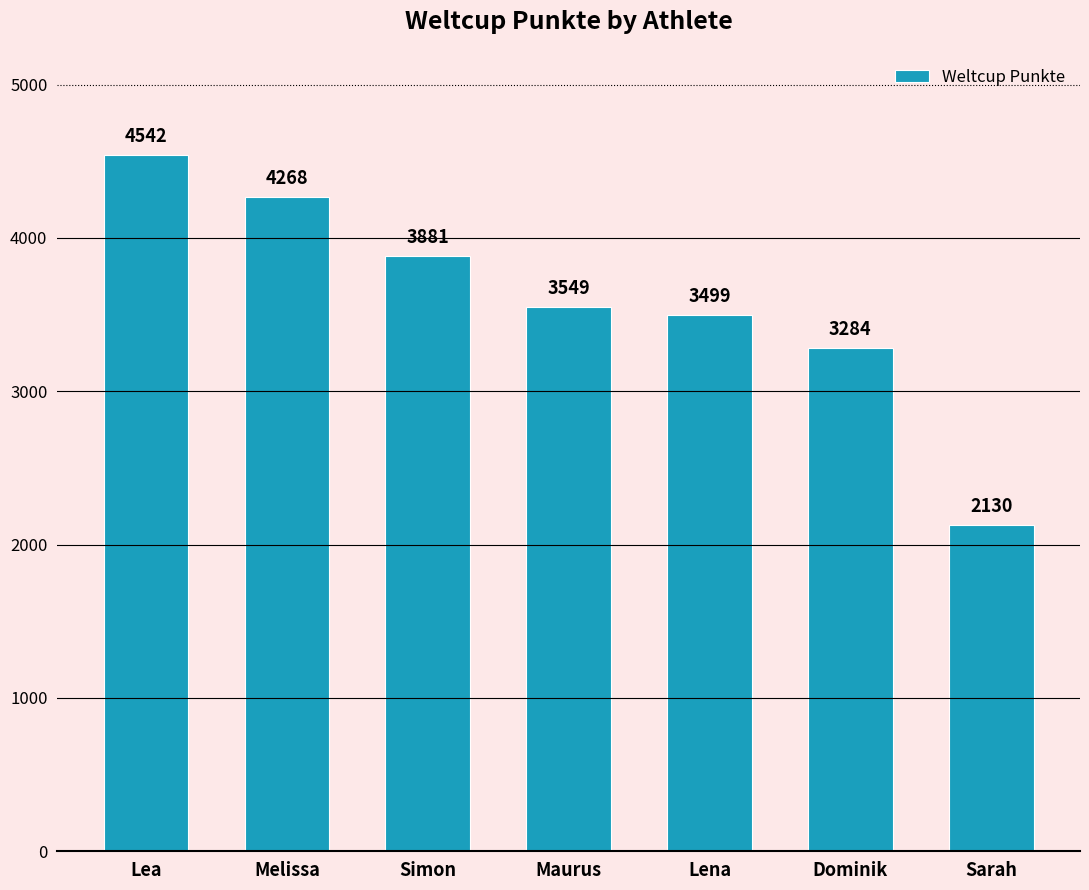

What is the smallest value displayed?

2130